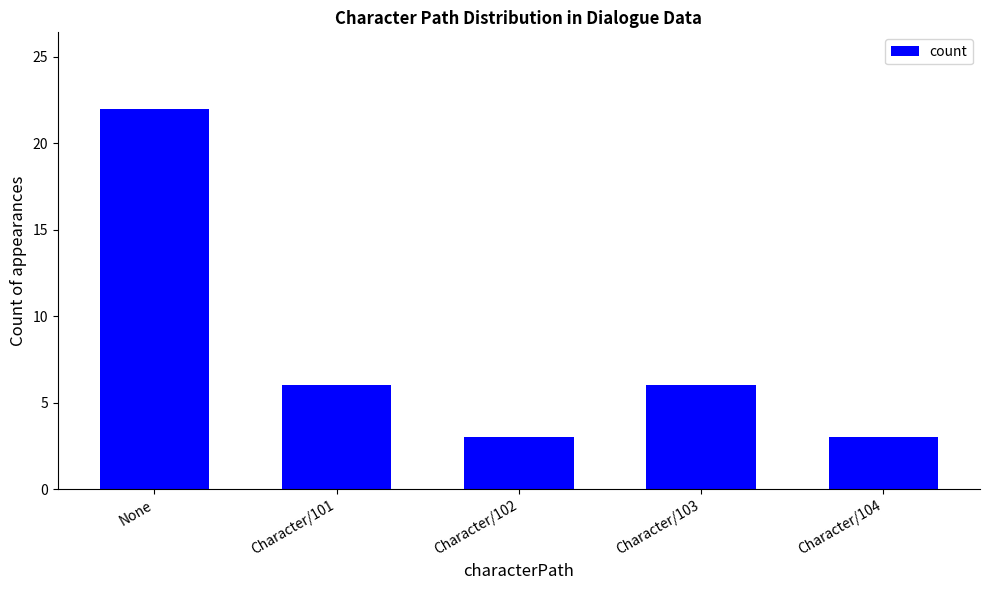

True or false: the data shows 22 at None.

True